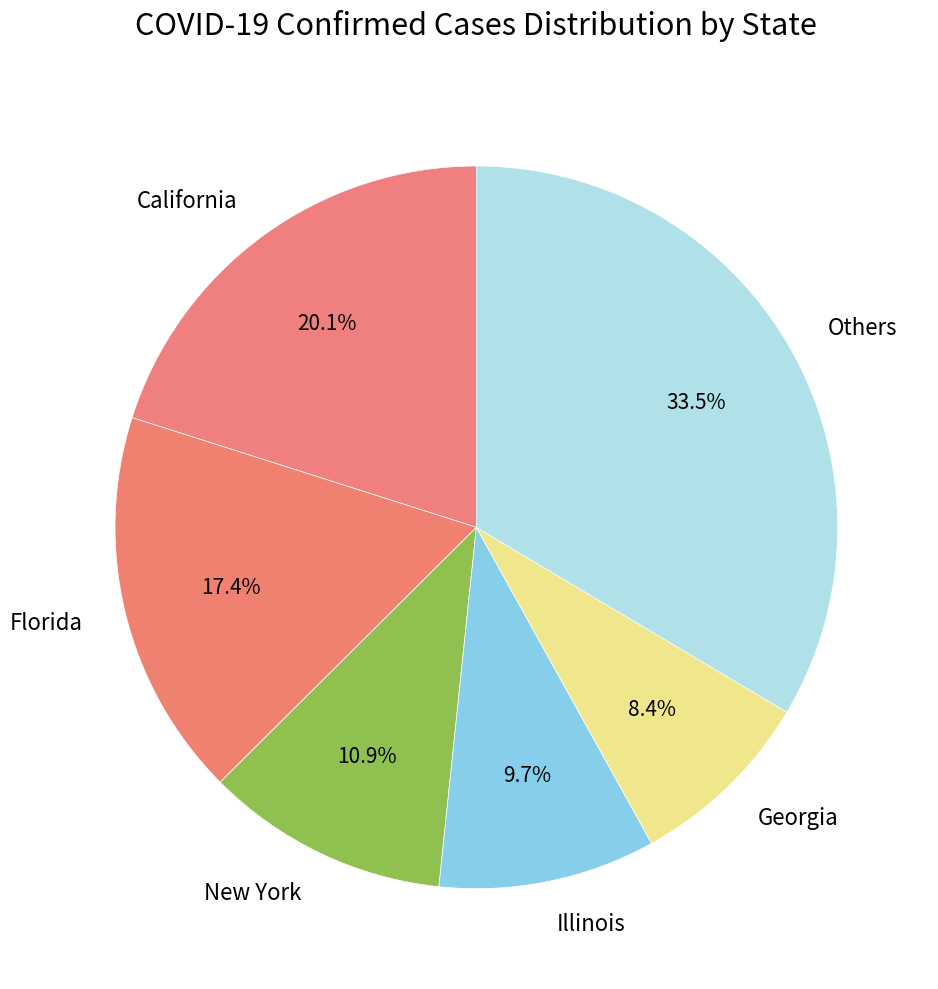

To the nearest percent, what percentage of the pie is California?

20%